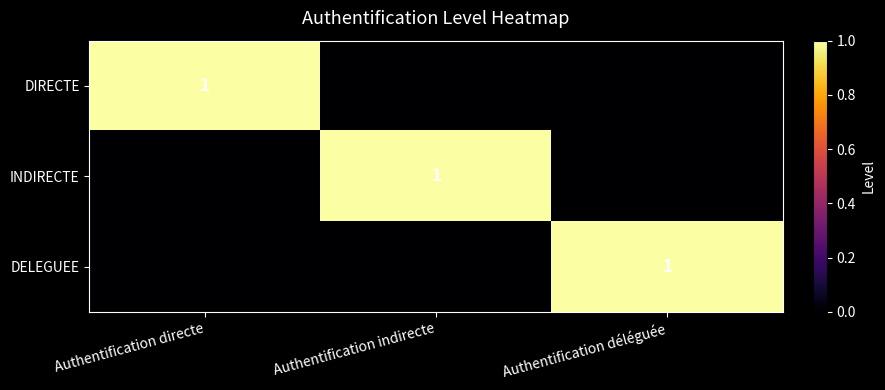

At which category is the sum across all series the highest?

Authentification directe